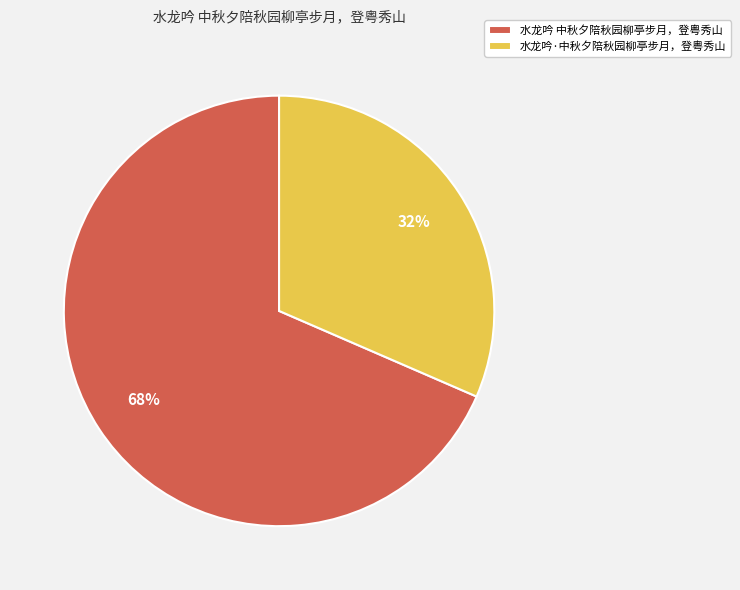

Which slice is the largest?

水龙吟 中秋夕陪秋园柳亭步月，登粤秀山